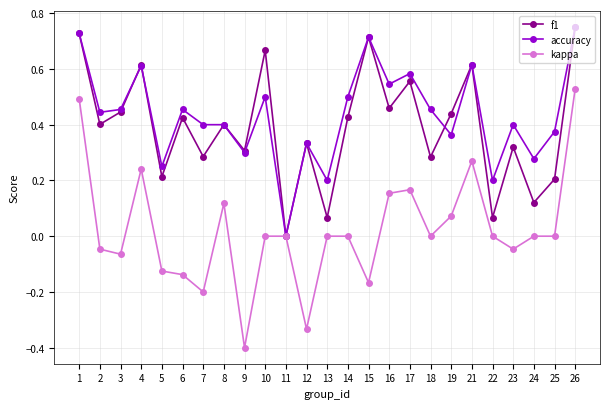

Rank the series at 7 from highest to lowest value.

accuracy, f1, kappa